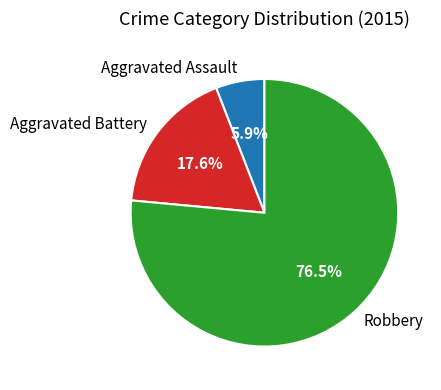

What percentage is the Aggravated Assault slice, to the nearest percent?

6%